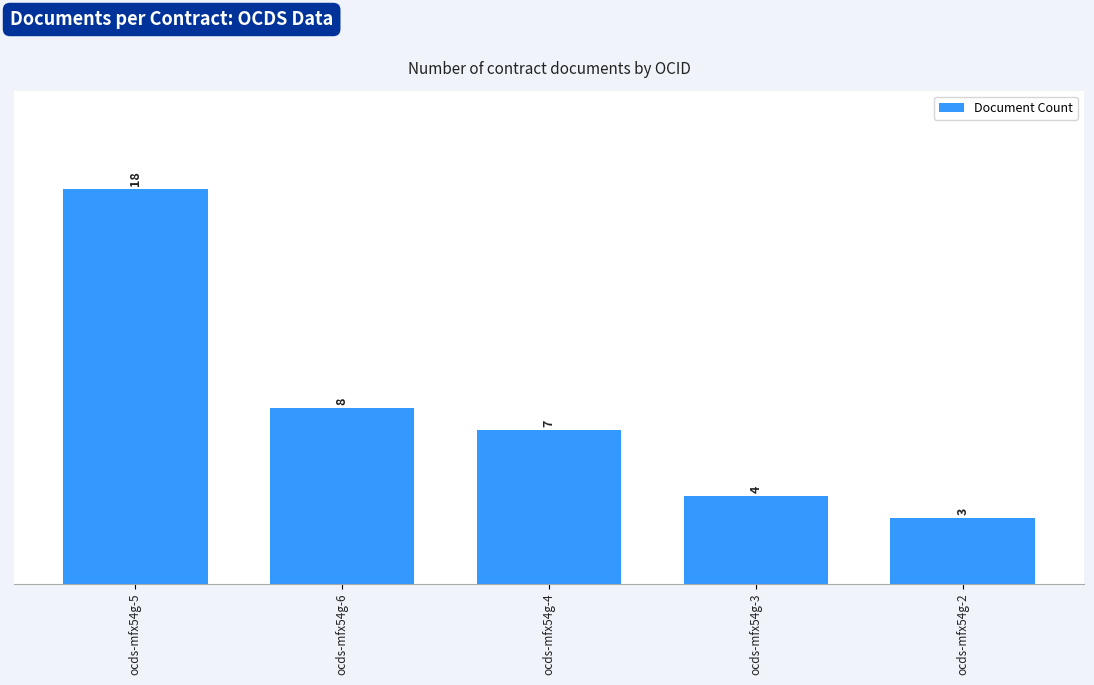

Reading left to right, transcribe all the data shown in this chart.

ocds-mfx54g-5=18	ocds-mfx54g-6=8	ocds-mfx54g-4=7	ocds-mfx54g-3=4	ocds-mfx54g-2=3